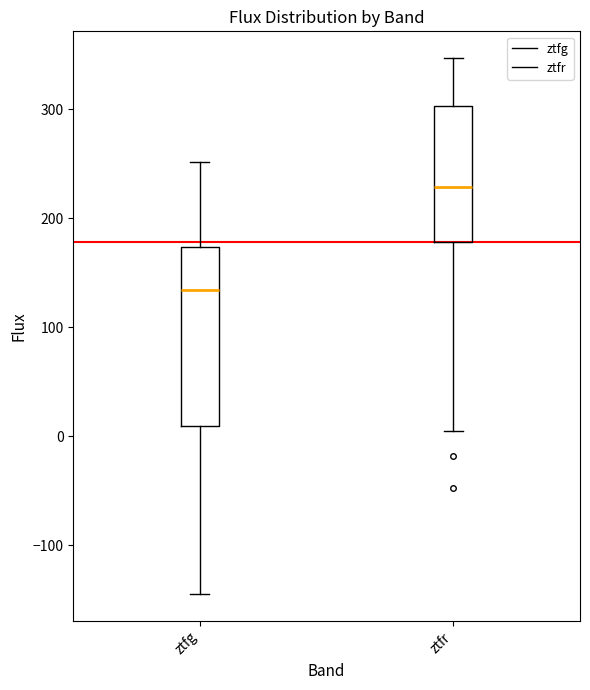

Reading left to right, read every box against the y-axis: the position of its median line, the range the box covers, and the ends of its whiskers. The values are not printed on the chart, so give them approximately, as read against the axis.

ztfg: median 130, box 10 to 170, whiskers -140 to 250
ztfr: median 230, box 180 to 300, whiskers 0 to 350